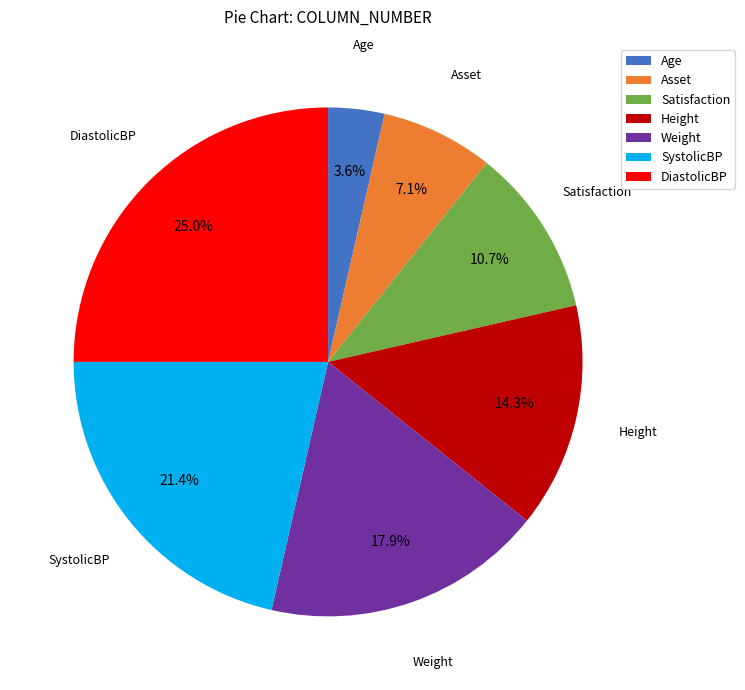

Which category has the biggest portion of the pie?

DiastolicBP